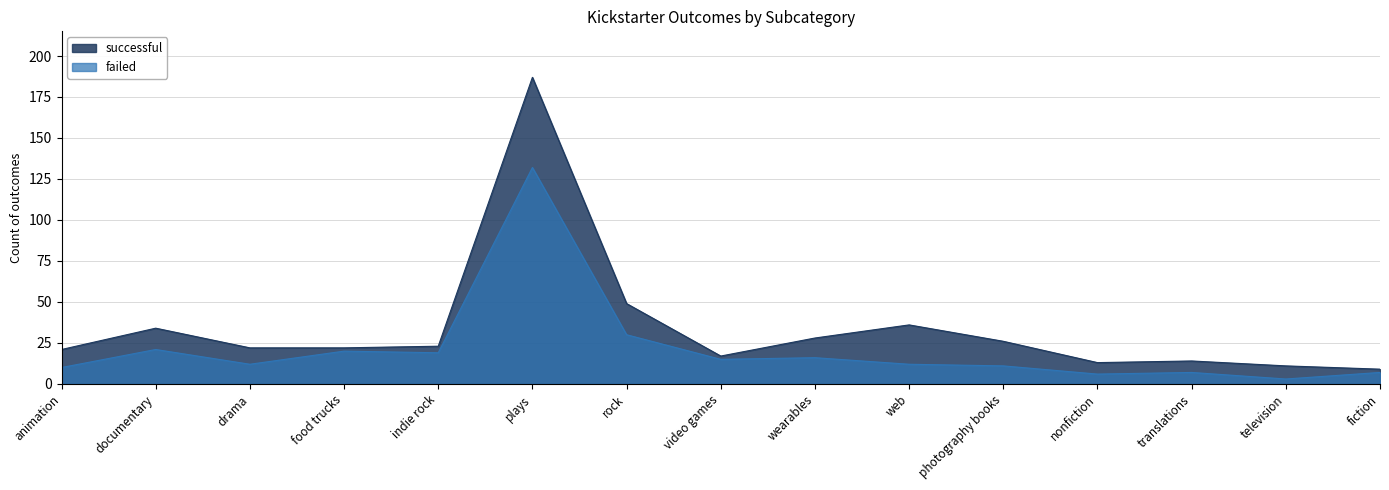

How many data points does each series have?

15